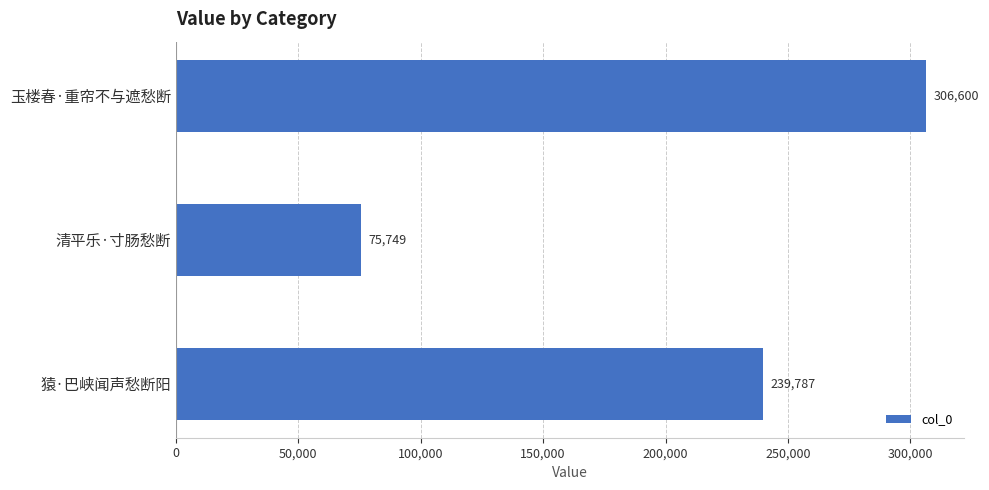

Count the number of categories in the chart.

3